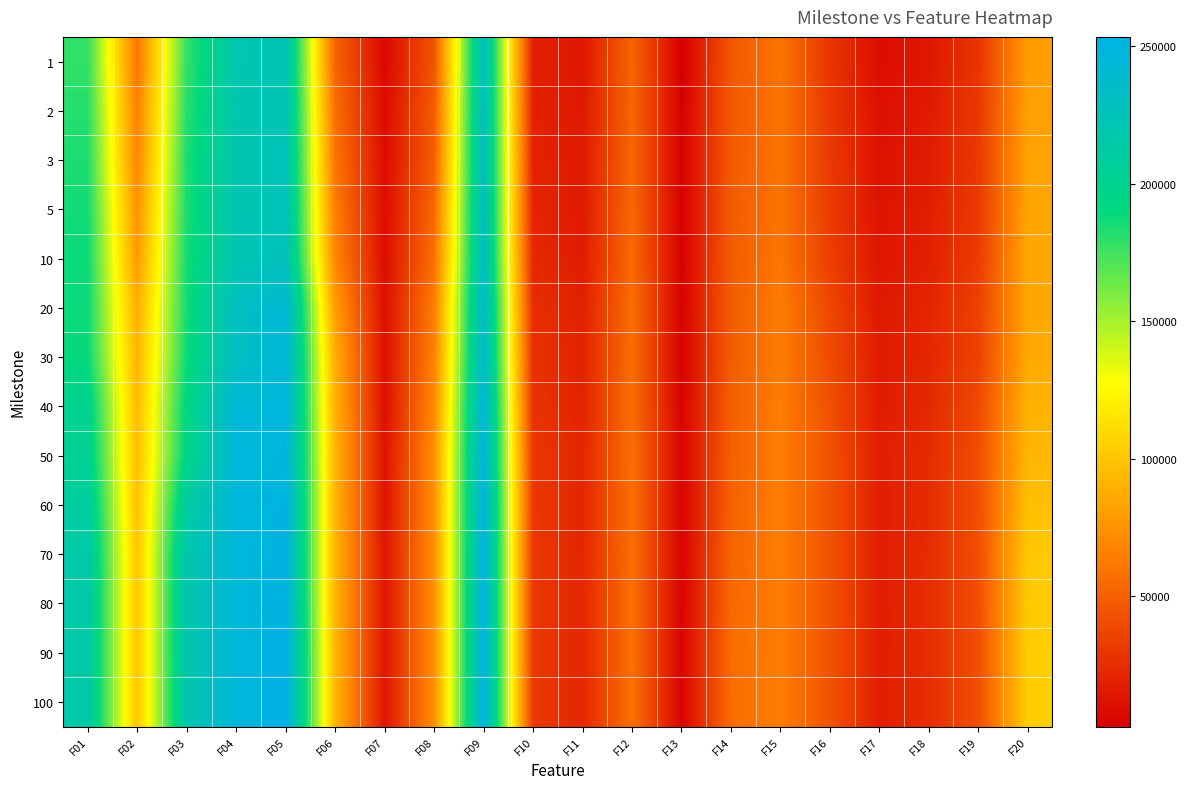

Reading right to left, list all the values displayed in this chart.

1: F20=80082.6	F19=29307.1	F18=14562.0	F17=10065.3	F16=29404.7	F15=60225.8	F14=45768.2	F13=2661.3	F12=52672.4	F11=14036.4	F10=18904.8	F09=229625.0	F08=44917.6	F07=7636.8	F06=52226.5	F05=224184.0	F04=218703.0	F03=177552.0	F02=60995.6	F01=178594.0
2: F20=82188.5	F19=30430.8	F18=16465.9	F17=11461.2	F16=30778.2	F15=60460.4	F14=46786.8	F13=3189.1	F12=53162.6	F11=15270.2	F10=19731.4	F09=230503.0	F08=47925.1	F07=9182.8	F06=57858.7	F05=224470.0	F04=219987.0	F03=181140.0	F02=66260.2	F01=181486.0
3: F20=83334.2	F19=31251.8	F18=17014.2	F17=11957.3	F16=31417.2	F15=60549.8	F14=47223.6	F13=3323.2	F12=53649.3	F11=15657.5	F10=20820.2	F09=230941.0	F08=49544.2	F07=9622.5	F06=60997.9	F05=225257.0	F04=220213.0	F03=183265.0	F02=68560.4	F01=183481.0
5: F20=84114.7	F19=31681.6	F18=18175.2	F17=12769.9	F16=32108.9	F15=60730.3	F14=47789.9	F13=3442.0	F12=54175.0	F11=16252.2	F10=21573.8	F09=231228.0	F08=54552.7	F07=9844.8	F06=64878.7	F05=225804.0	F04=220319.0	F03=183754.0	F02=75278.2	F01=186538.0
10: F20=85125.6	F19=32771.0	F18=19228.8	F17=13876.1	F16=33996.5	F15=60858.7	F14=48309.1	F13=3614.0	F12=55058.0	F11=17225.2	F10=22973.9	F09=231539.0	F08=58121.8	F07=10043.7	F06=69342.0	F05=227086.0	F04=221124.0	F03=185570.0	F02=78517.0	F01=188141.0
20: F20=85017.9	F19=35237.7	F18=21658.5	F17=15749.2	F16=38217.4	F15=64305.9	F14=48295.2	F13=4083.9	F12=56989.7	F11=19306.3	F10=26227.8	F09=237341.0	F08=64855.7	F07=10741.1	F06=80321.7	F05=243728.0	F04=231118.0	F03=185724.0	F02=88814.4	F01=188005.0
30: F20=86435.7	F19=35799.2	F18=22561.3	F17=16468.5	F16=40077.9	F15=64348.7	F14=48557.0	F13=4262.3	F12=57454.8	F11=20307.0	F10=27565.3	F09=238524.0	F08=66792.6	F07=11049.8	F06=88263.3	F05=244769.0	F04=231301.0	F03=187166.0	F02=91257.1	F01=189325.0
40: F20=91007.8	F19=39465.3	F18=23419.8	F17=16776.8	F16=42305.0	F15=64619.8	F14=49699.6	F13=4635.7	F12=57563.9	F11=20565.7	F10=28328.1	F09=245126.0	F08=70591.9	F07=11218.0	F06=89727.9	F05=247344.0	F04=243852.0	F03=193603.0	F02=94988.0	F01=200279.0
50: F20=92516.2	F19=41560.7	F18=24841.3	F17=17663.3	F16=43681.6	F15=64736.9	F14=49966.3	F13=4947.9	F12=57883.9	F11=22024.2	F10=30563.0	F09=246560.0	F08=73572.2	F07=12034.4	F06=91908.6	F05=247742.0	F04=245917.0	F03=194685.0	F02=96392.8	F01=202503.0
60: F20=97407.8	F19=41621.7	F18=24870.0	F17=17663.3	F16=43681.6	F15=64736.9	F14=51237.5	F13=5014.9	F12=58015.9	F11=22024.2	F10=30811.1	F09=247913.0	F08=73572.2	F07=12785.9	F06=91908.6	F05=249558.0	F04=246242.0	F03=210719.0	F02=97331.6	F01=209982.0
70: F20=101269.0	F19=42076.0	F18=25228.5	F17=17663.3	F16=43751.5	F15=64736.9	F14=52648.4	F13=5131.9	F12=57904.7	F11=22098.3	F10=31484.0	F09=248385.0	F08=73572.2	F07=13641.1	F06=91908.6	F05=250420.0	F04=246224.0	F03=218714.0	F02=99896.6	F01=215392.0
80: F20=102132.0	F19=42076.0	F18=25228.5	F17=17663.3	F16=43751.5	F15=64736.9	F14=54298.5	F13=5131.9	F12=58500.5	F11=22098.3	F10=31484.0	F09=248379.0	F08=73572.2	F07=13621.2	F06=91908.6	F05=251422.0	F04=246266.0	F03=218921.0	F02=99896.6	F01=215477.0
90: F20=104290.0	F19=42076.0	F18=25228.5	F17=17804.4	F16=43751.5	F15=64736.9	F14=56602.2	F13=5131.9	F12=58592.5	F11=22098.3	F10=31484.0	F09=248393.0	F08=73572.2	F07=13629.2	F06=92755.3	F05=253347.0	F04=246234.0	F03=219010.0	F02=99896.6	F01=215441.0
100: F20=104290.0	F19=42076.0	F18=25228.5	F17=17804.4	F16=43751.5	F15=64736.9	F14=56634.2	F13=5131.9	F12=58630.1	F11=22098.3	F10=31484.0	F09=248298.0	F08=73572.2	F07=13638.0	F06=92755.3	F05=253347.0	F04=246247.0	F03=219065.0	F02=99896.6	F01=215435.0